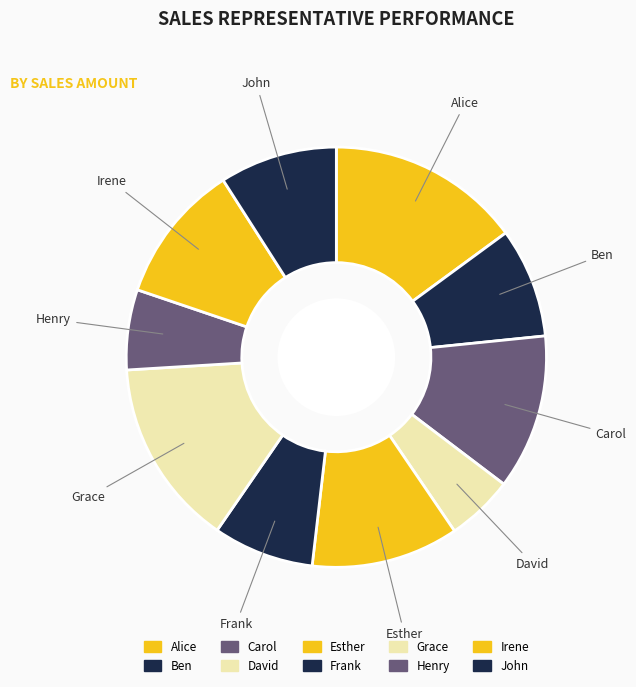

What is the ratio of the value at Carol to the value at David?

2.3